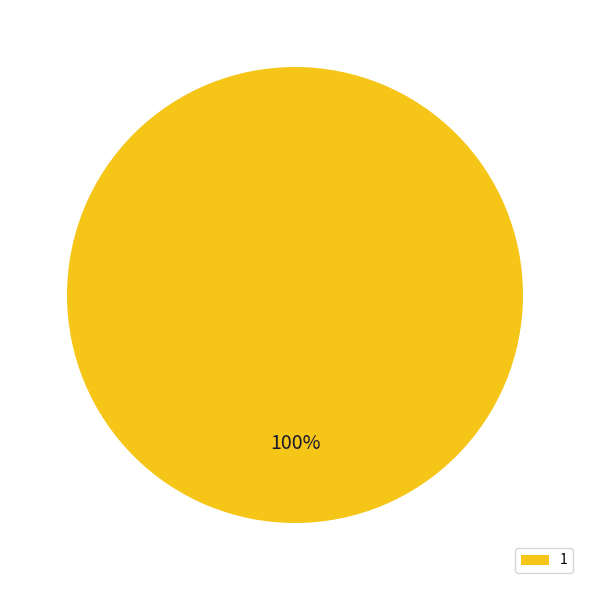

Which slice represents more than half of the pie?

1